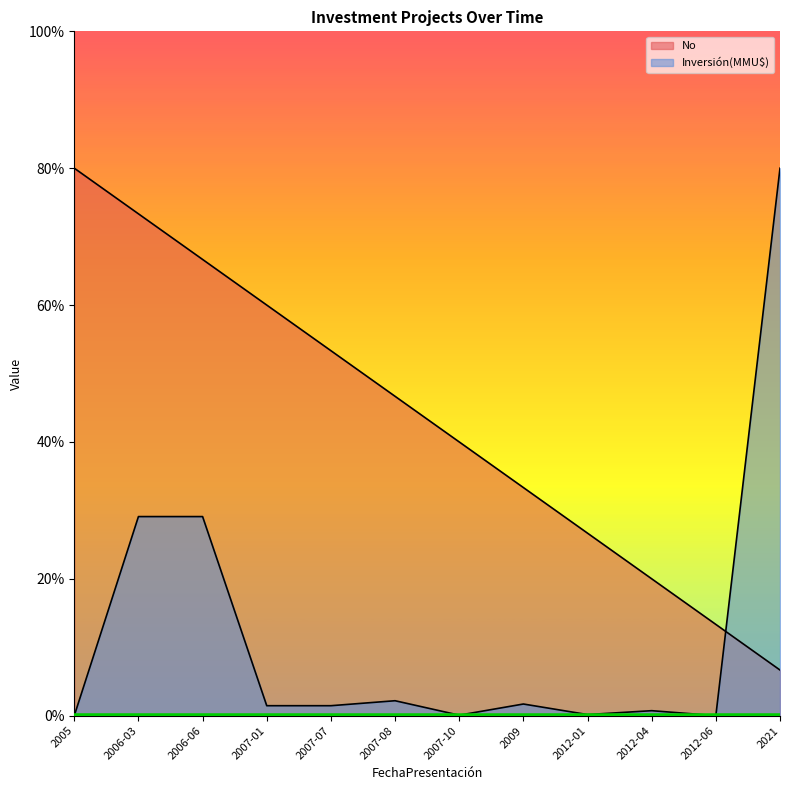

What is the total value across all series at 2012-04?

20.7